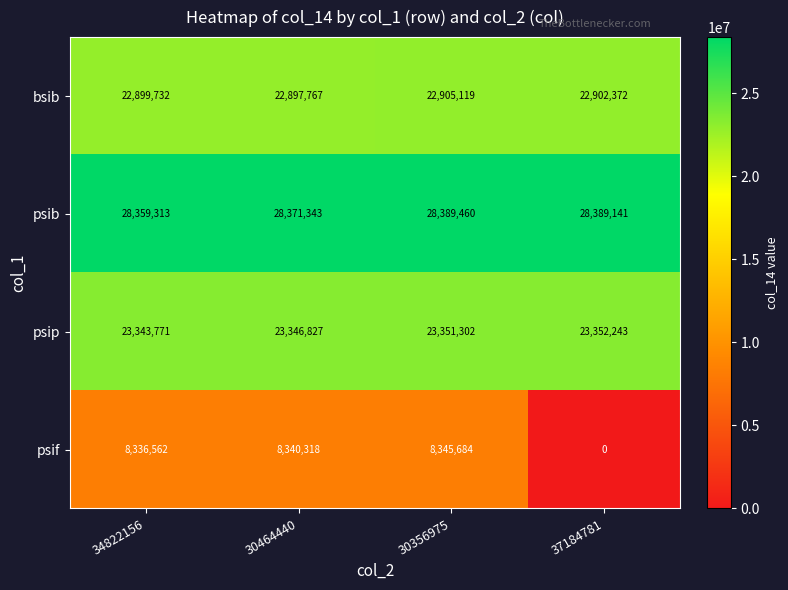

The psip series shows 23346827 at 30464440. True or false?

True